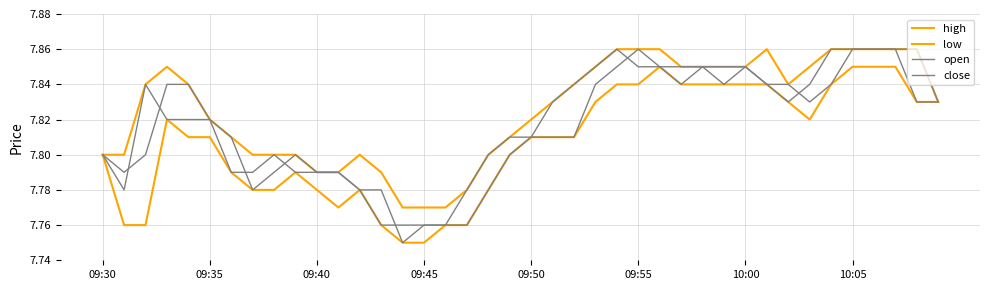

Which series has the widest spread of values?

open